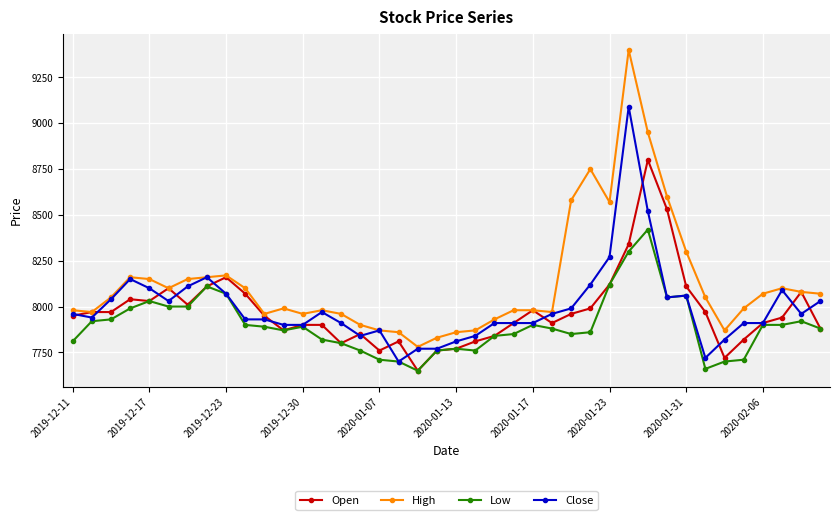

What is the value of the Low point at the 39th from the left?

7920